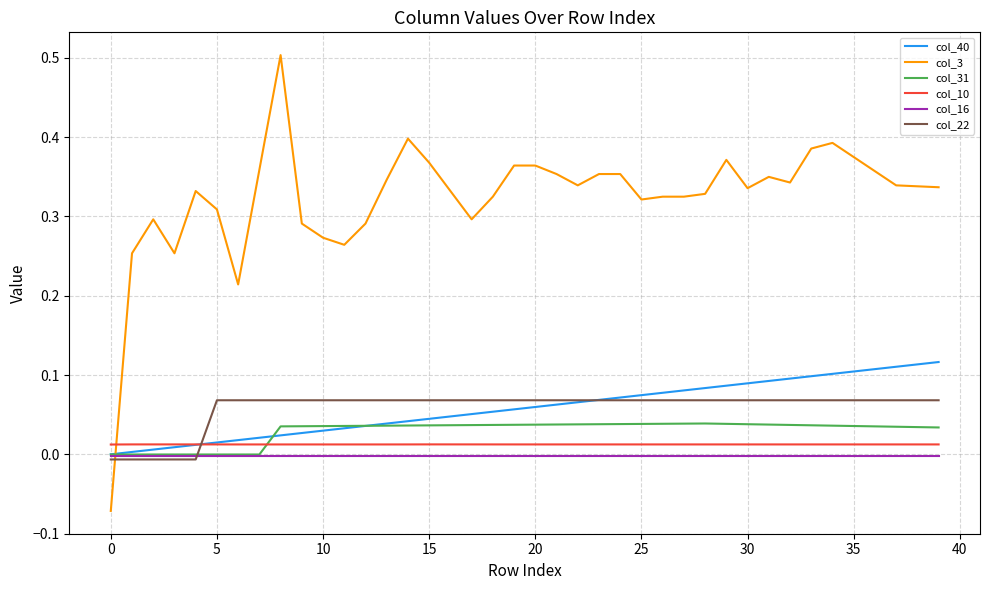

Which series has the largest range (max minus min)?

col_3